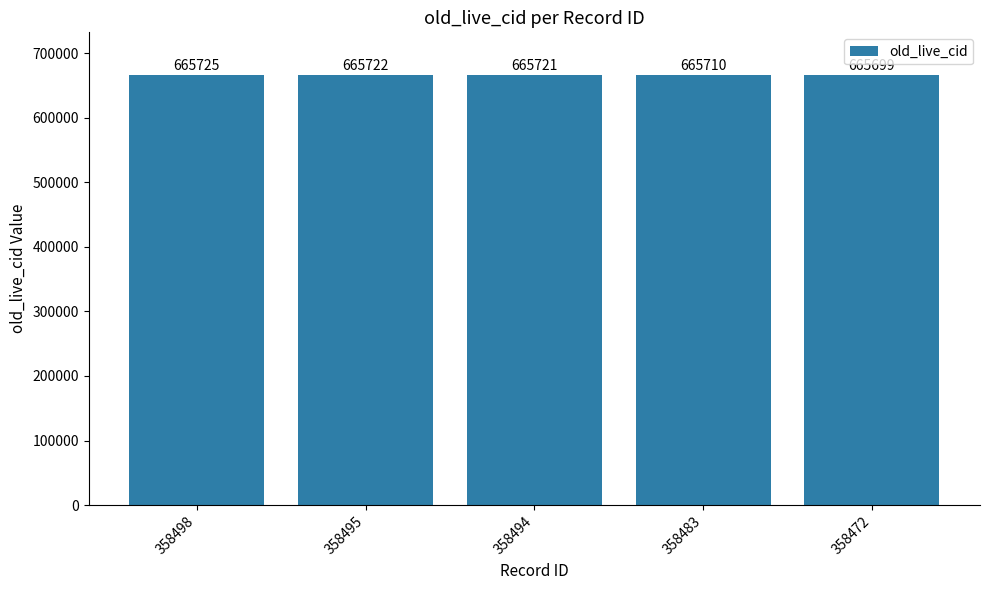

What is the change in value from 358495 to 358483?

-12